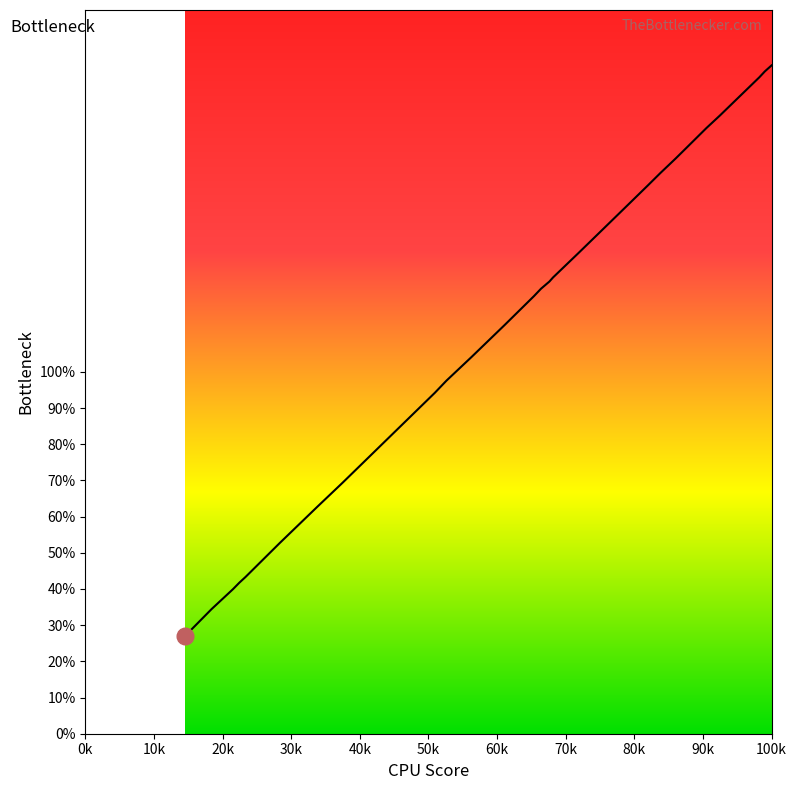

What is the smallest value displayed?

26.9